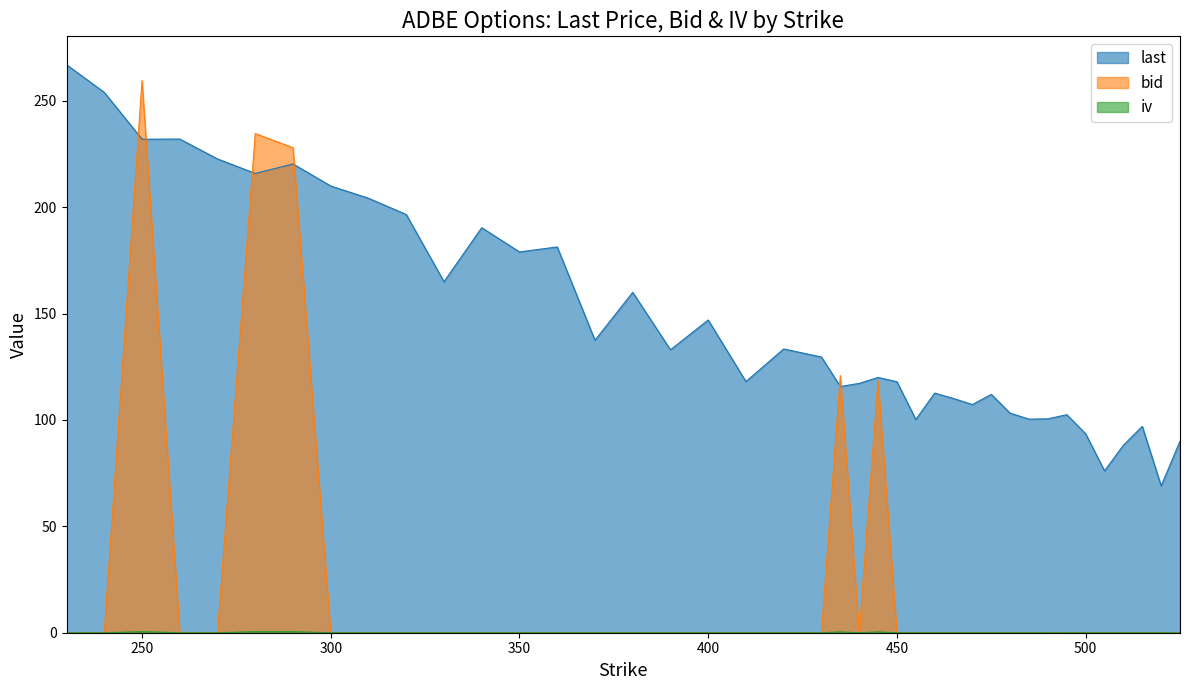

How many values in the last series exceed 129?

20